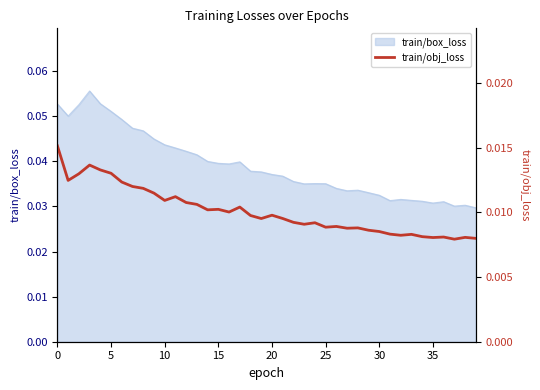

Count the values in the range 0 to 1.

40